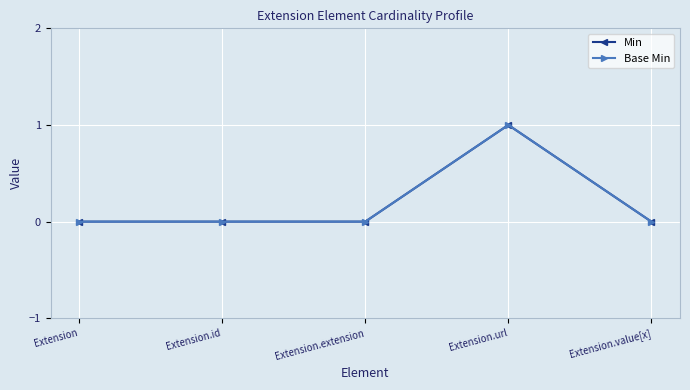

The value of Base Min at Extension.extension is 0. True or false?

True